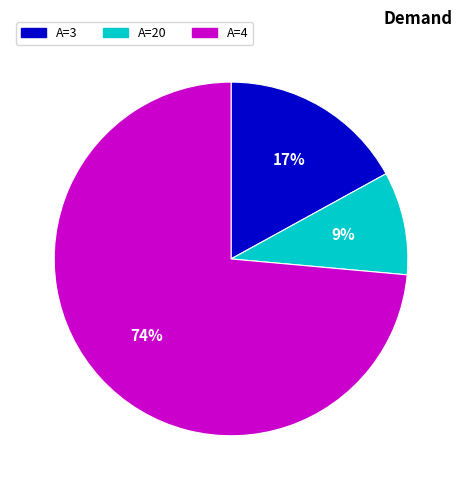

To the nearest percent, what percentage of the pie is 3?

17%